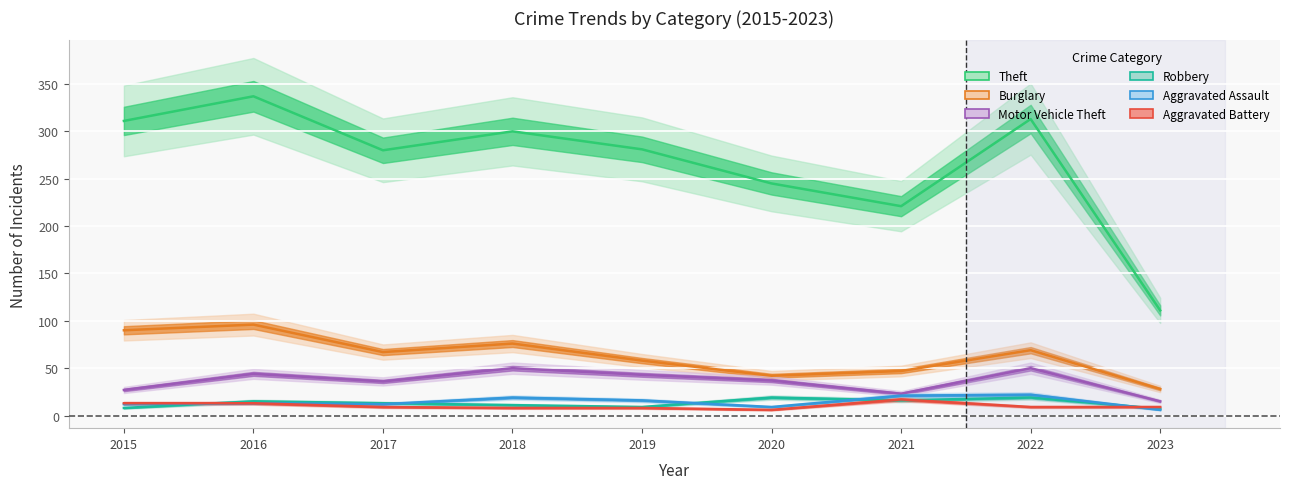

The value of Motor Vehicle Theft at 2022 is 75. True or false?

False